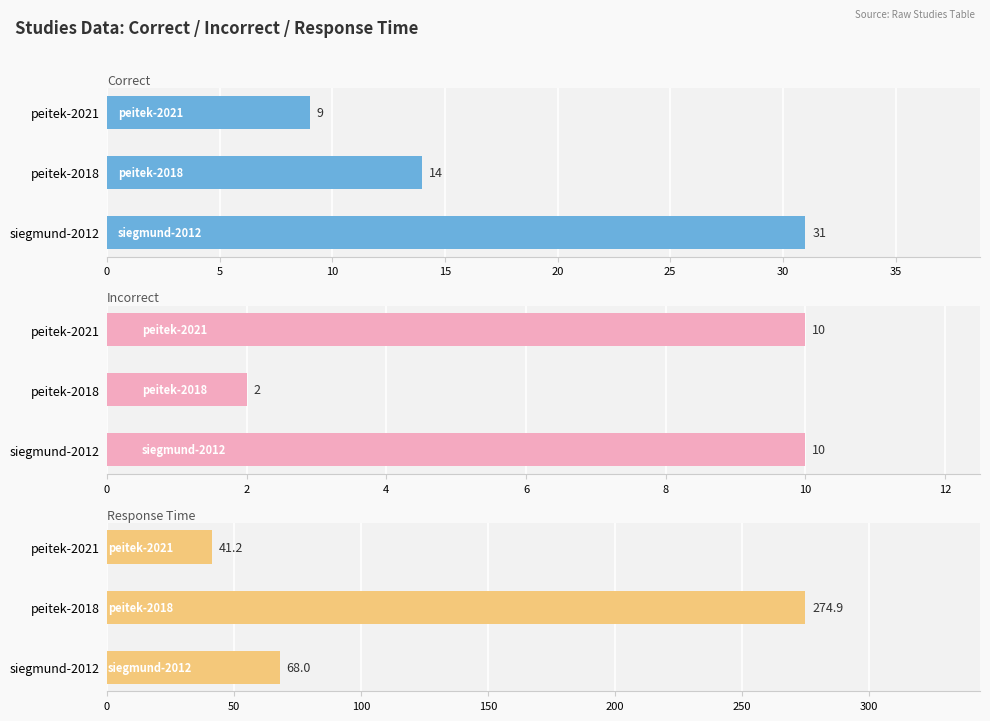

What is the highest value of the response_time series?

274.9